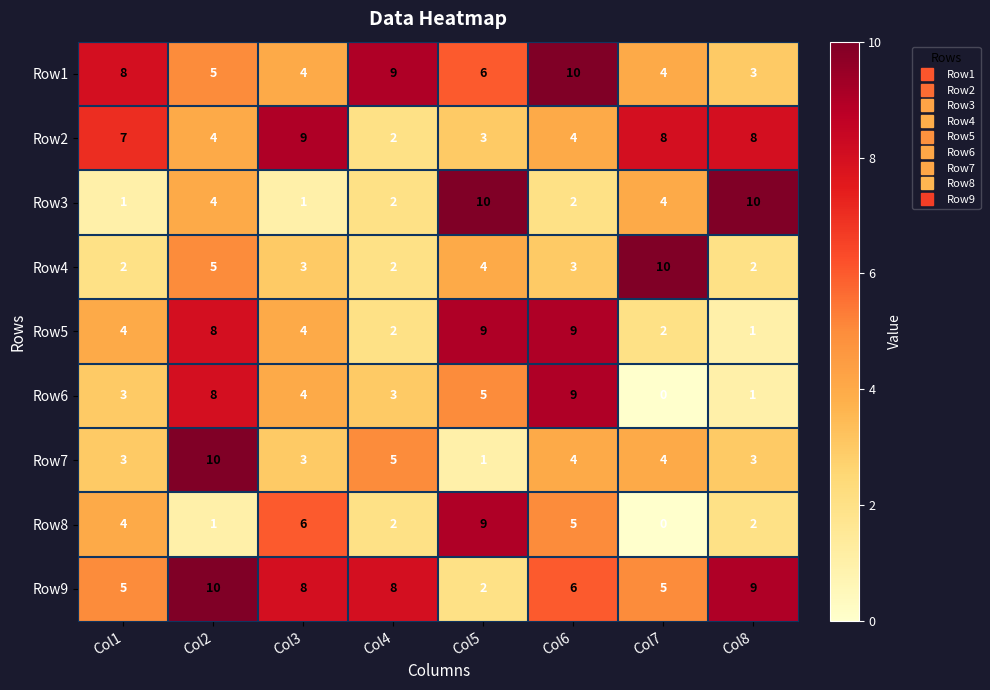

True or false: Row6 has a value of 0 at Col8.

False